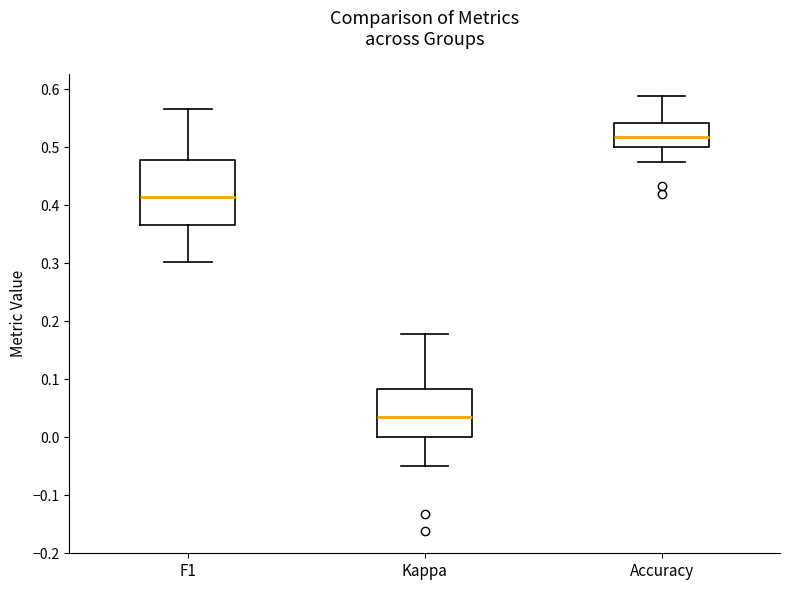

Reading left to right, read every box against the y-axis: the position of its median line, the range the box covers, and the ends of its whiskers. The values are not printed on the chart, so give them approximately, as read against the axis.

F1: median 0.41, box 0.37 to 0.48, whiskers 0.30 to 0.57
Kappa: median 0.03, box 0.00 to 0.08, whiskers -0.05 to 0.18
Accuracy: median 0.52, box 0.50 to 0.54, whiskers 0.48 to 0.59